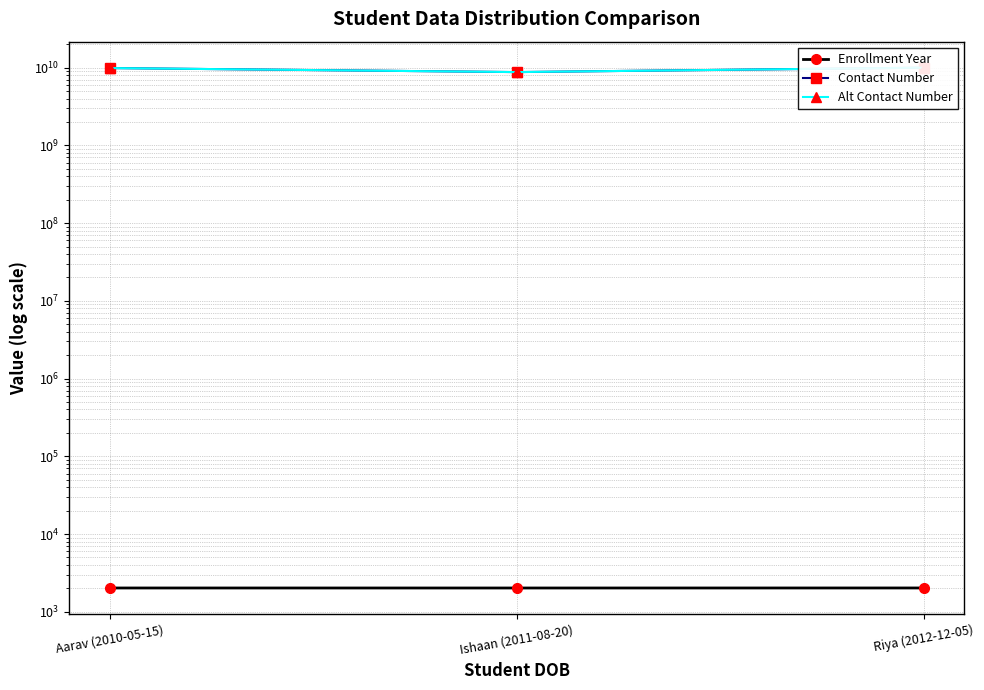

What is the minimum value shown in the chart?

2021